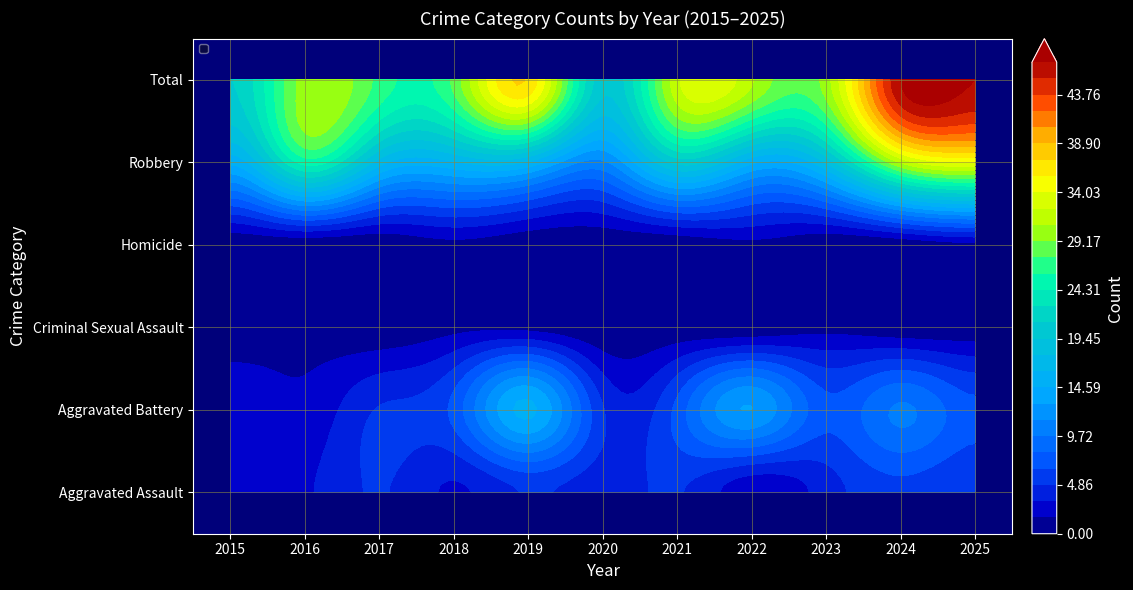

Reading left to right, extract all data points from this chart.

Aggravated Assault: 3	3	5	3	5	4	5	2	4	6	5
Aggravated Battery: 3	2	5	7	15	5	7	13	7	10	7
Criminal Sexual Assault: 0	0	0	1	1	0	0	0	1	0	0
Homicide: 0	0	0	1	0	0	0	1	0	0	1
Robbery: 15	25	17	16	16	11	20	15	18	31	34
Total: 21	30	27	28	37	20	32	31	30	47	47